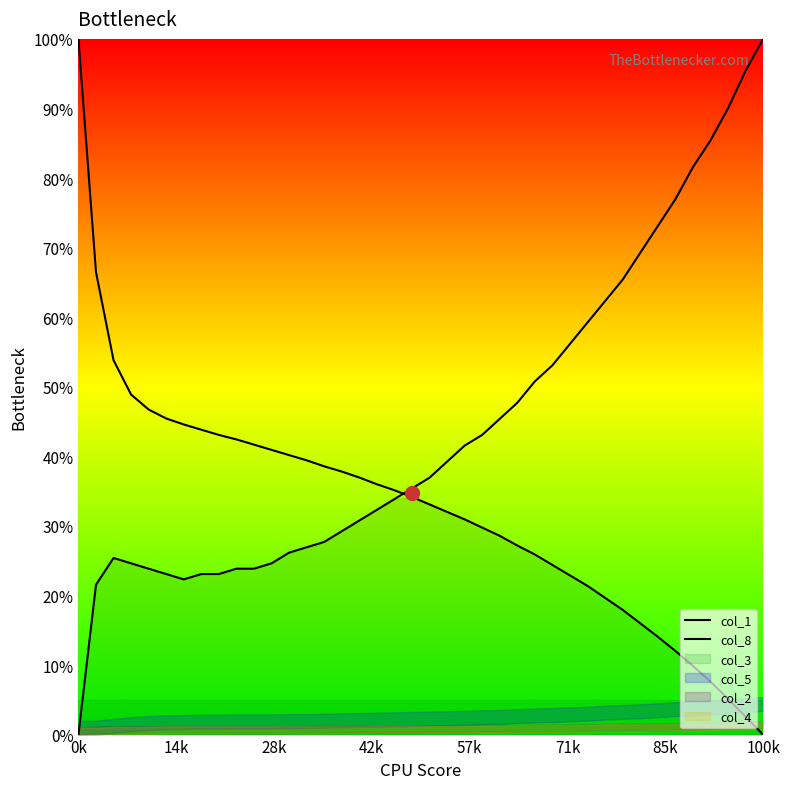

Count the number of categories in the chart.

40